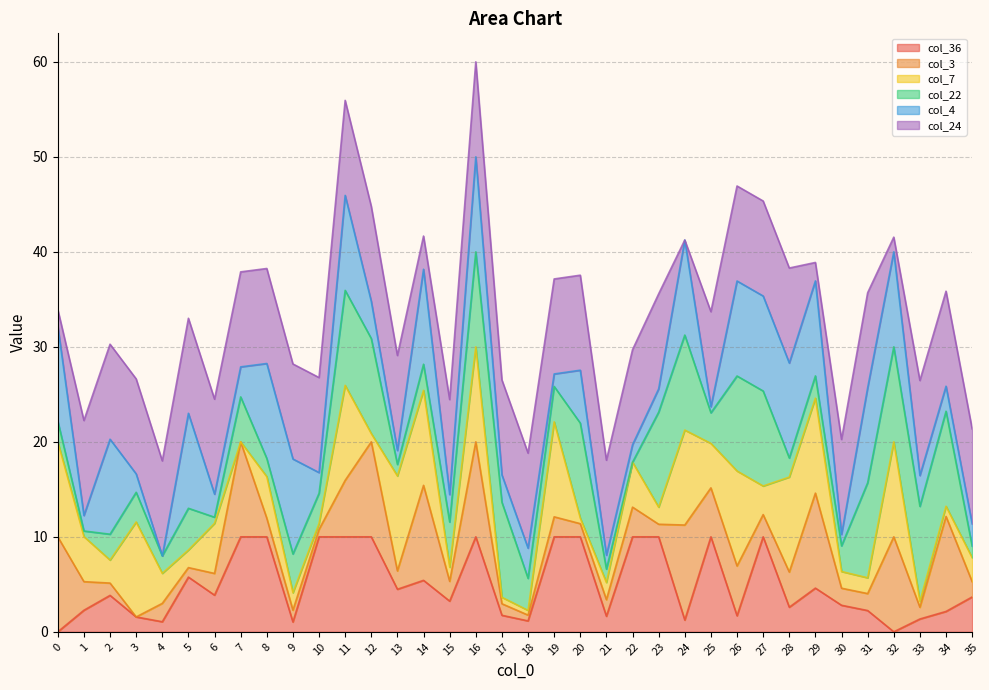

Which category has the lowest value in the col_7 series?

7